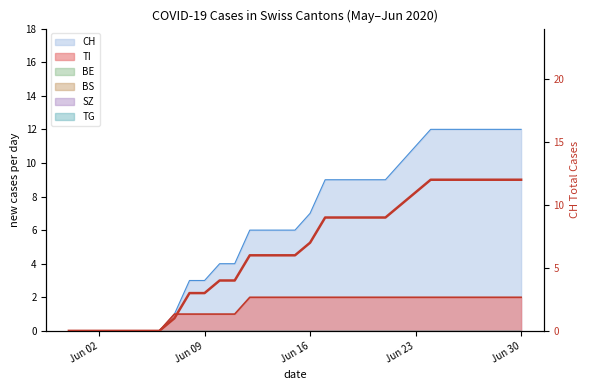

At which label does the data first exceed 6?

Jun 16